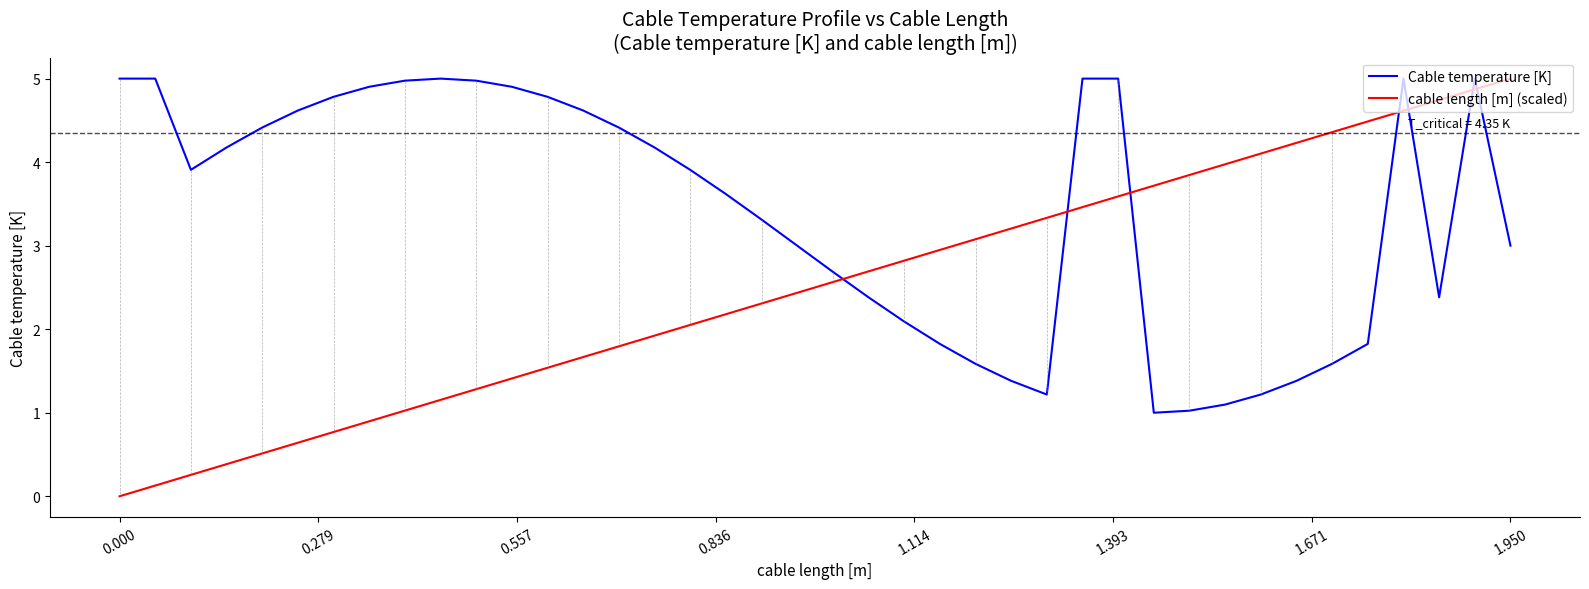

Rank the series by their average value, from lowest to highest.

cable length [m] (scaled), Cable temperature [K]